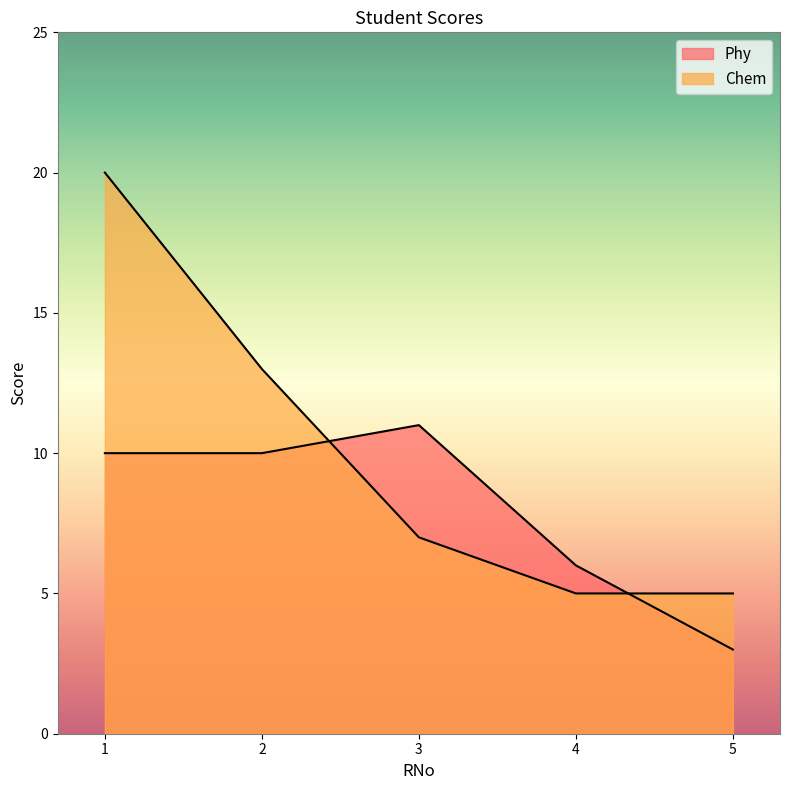

Which series has the largest total across all categories?

Chem